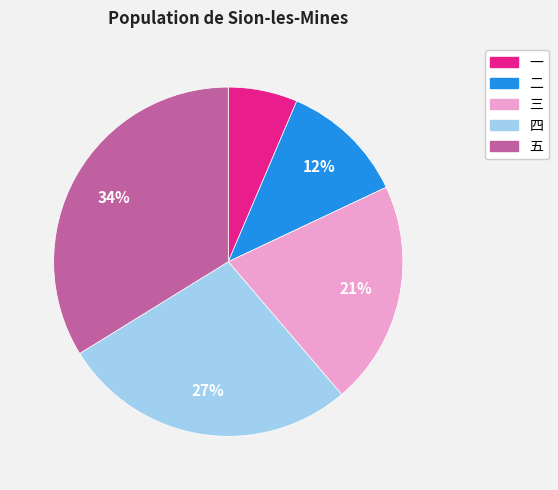

Combined, do 四 and 五 account for over 50%?

Yes